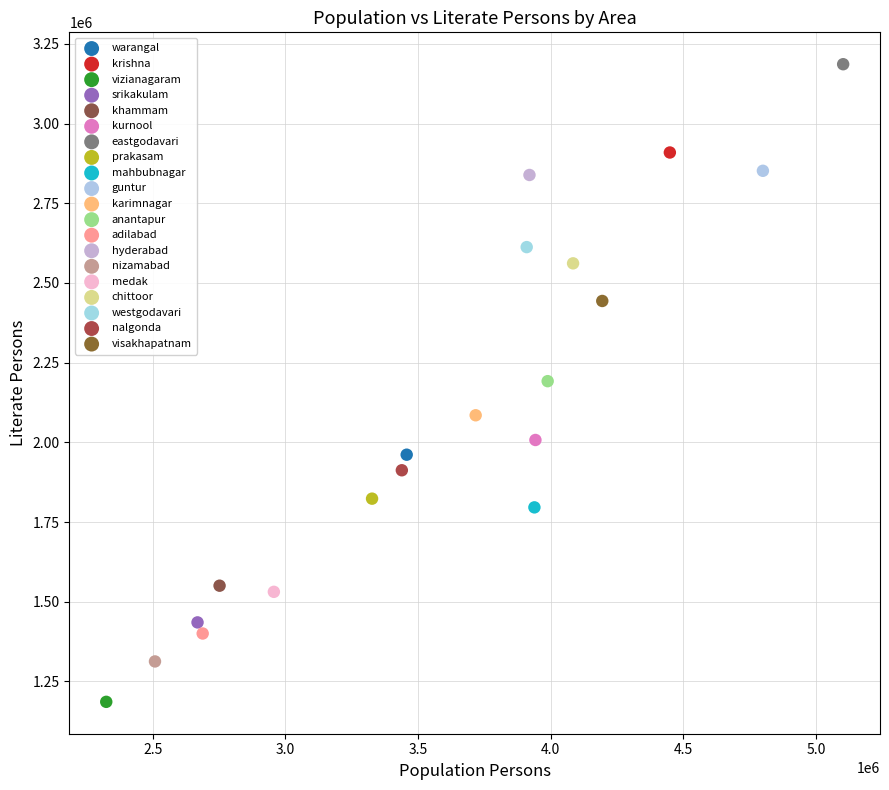

Which series contains the lowest Y value?

vizianagaram